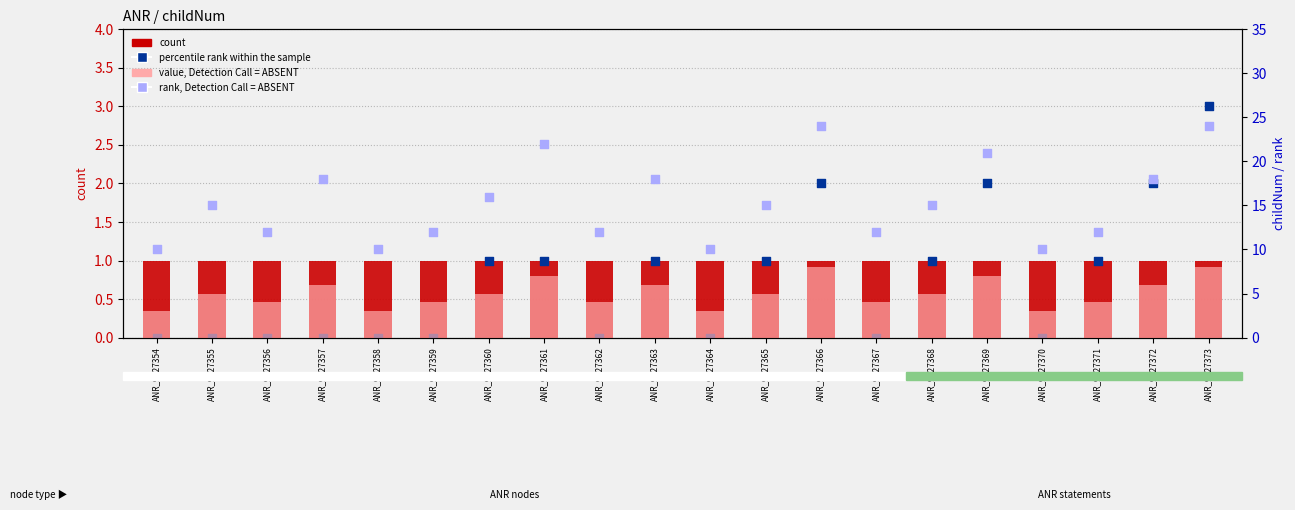

At how many categories does at least one series exceed 18?

4